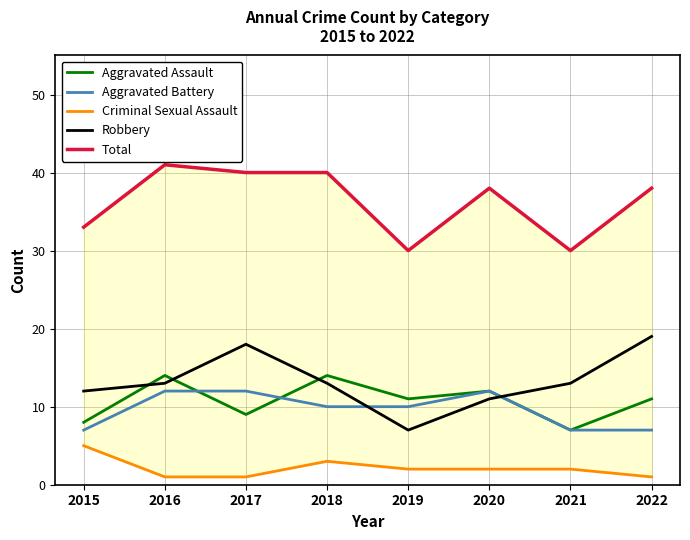

True or false: Total and Criminal Sexual Assault intersect in this chart.

False